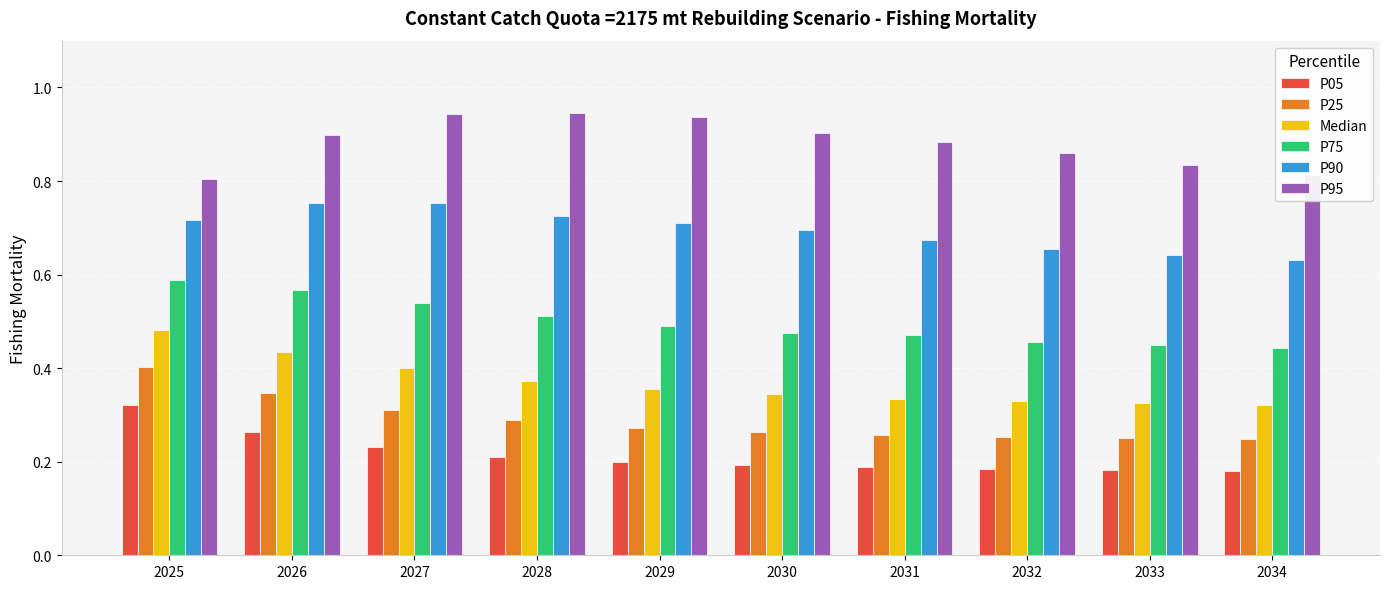

Which series has the largest total across all categories?

P95